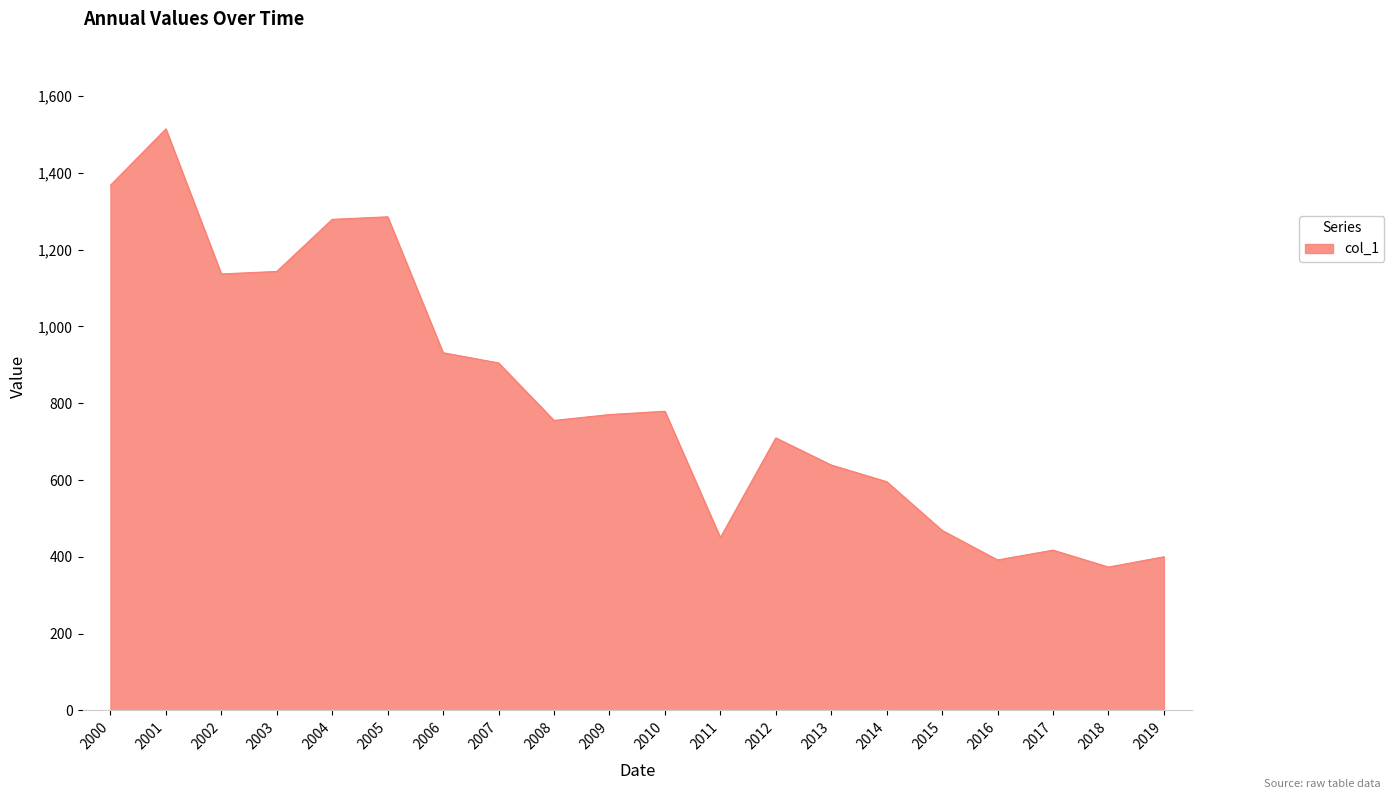

Where does the data first go above 770?

2000